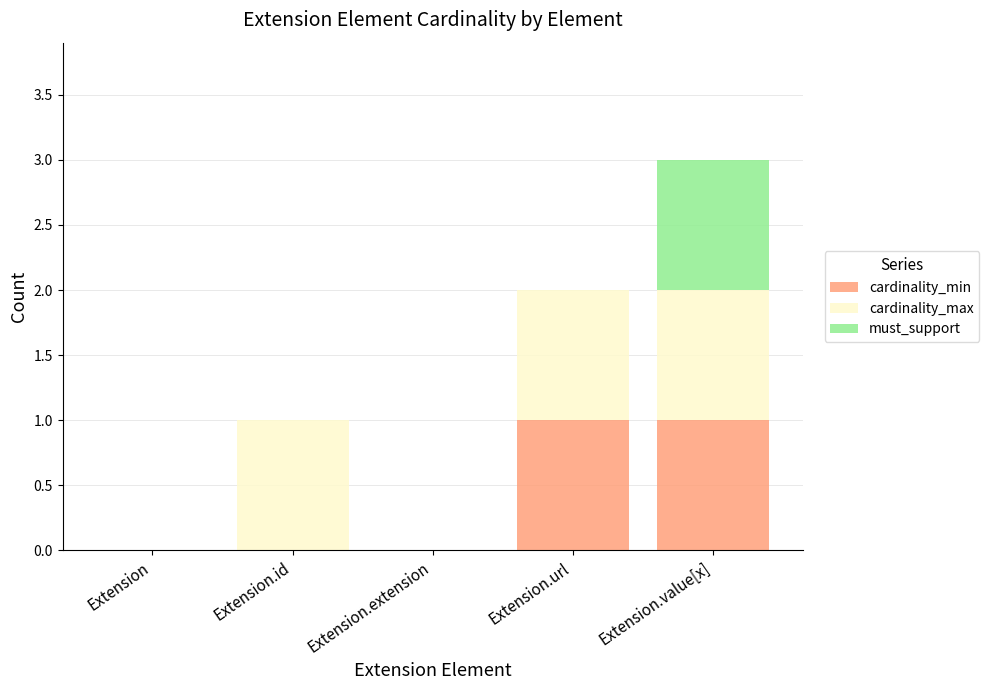

The cardinality_min series shows 0 at Extension.id. True or false?

True